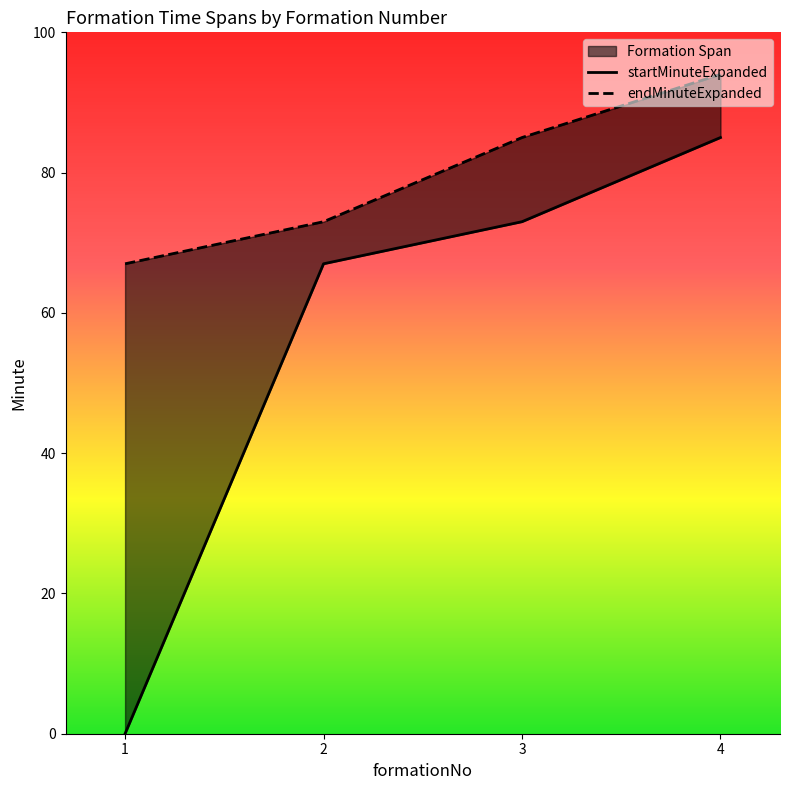

Which series has the largest total across all categories?

endMinuteExpanded